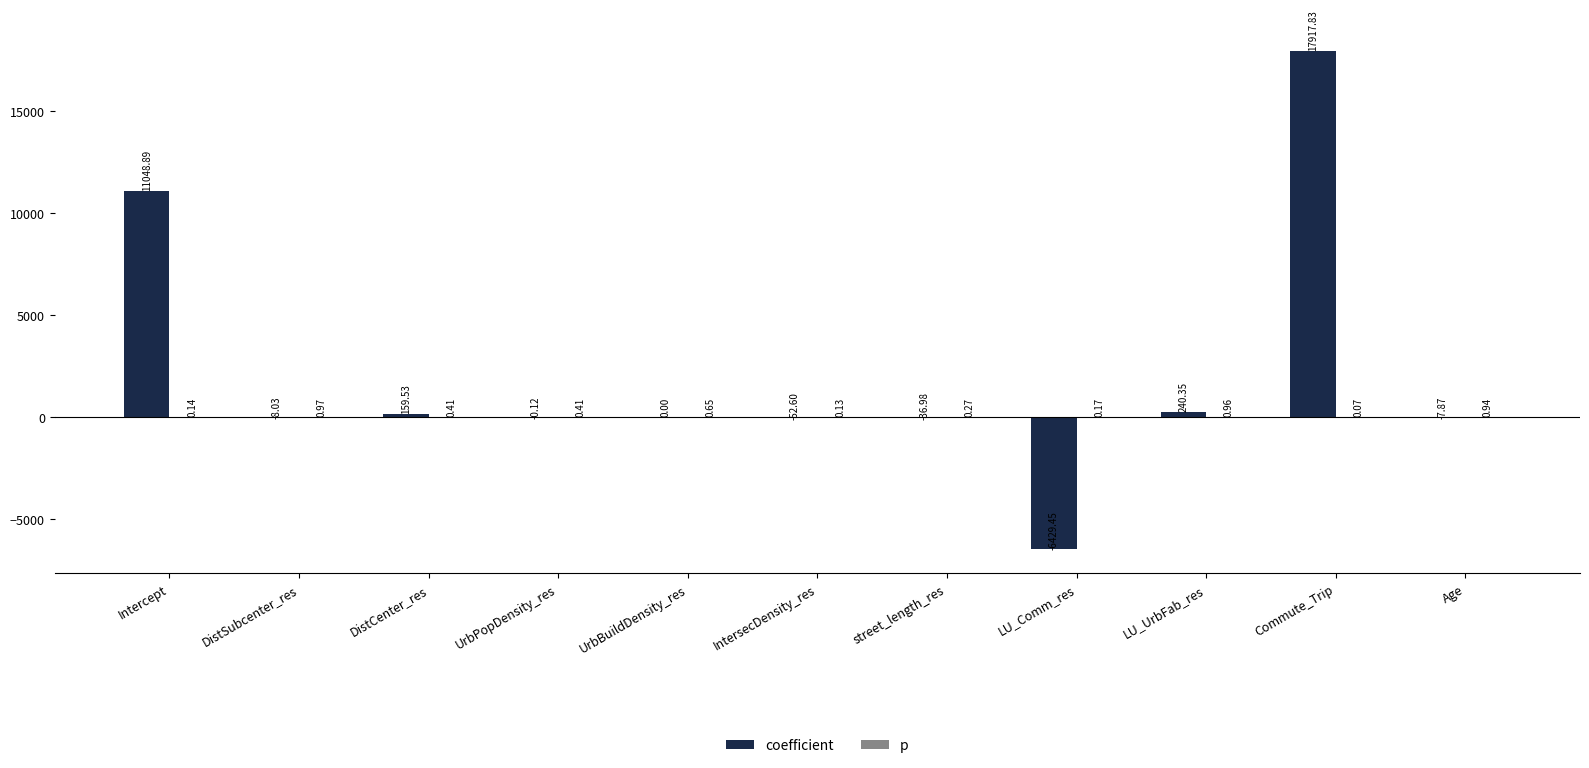

Which series has the largest total across all categories?

coefficient